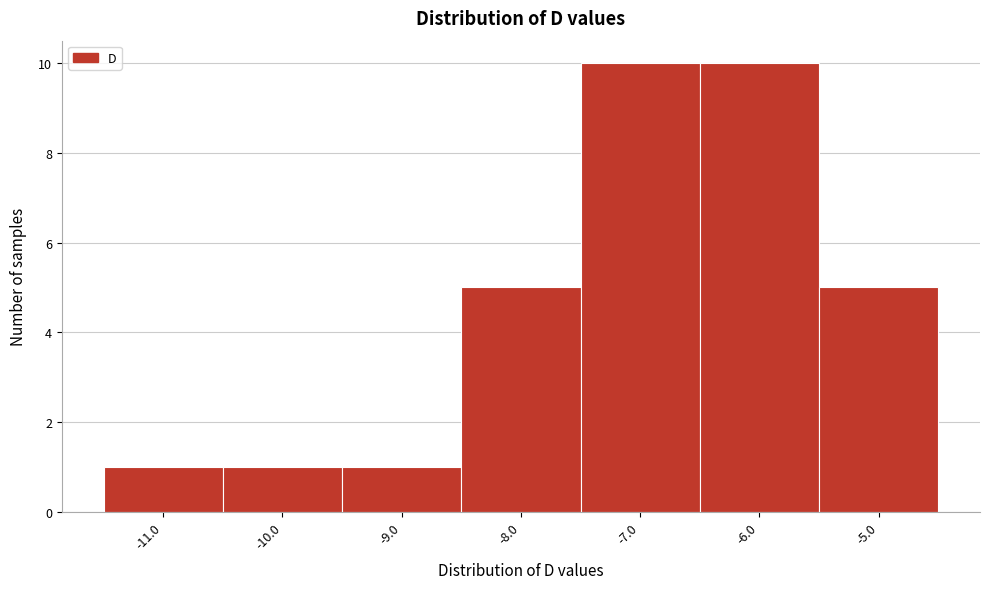

How tall is the bar that spans -8.5 to -7.5 on the x-axis? The values are not printed on the chart, so give them approximately, as read against the axis.

5